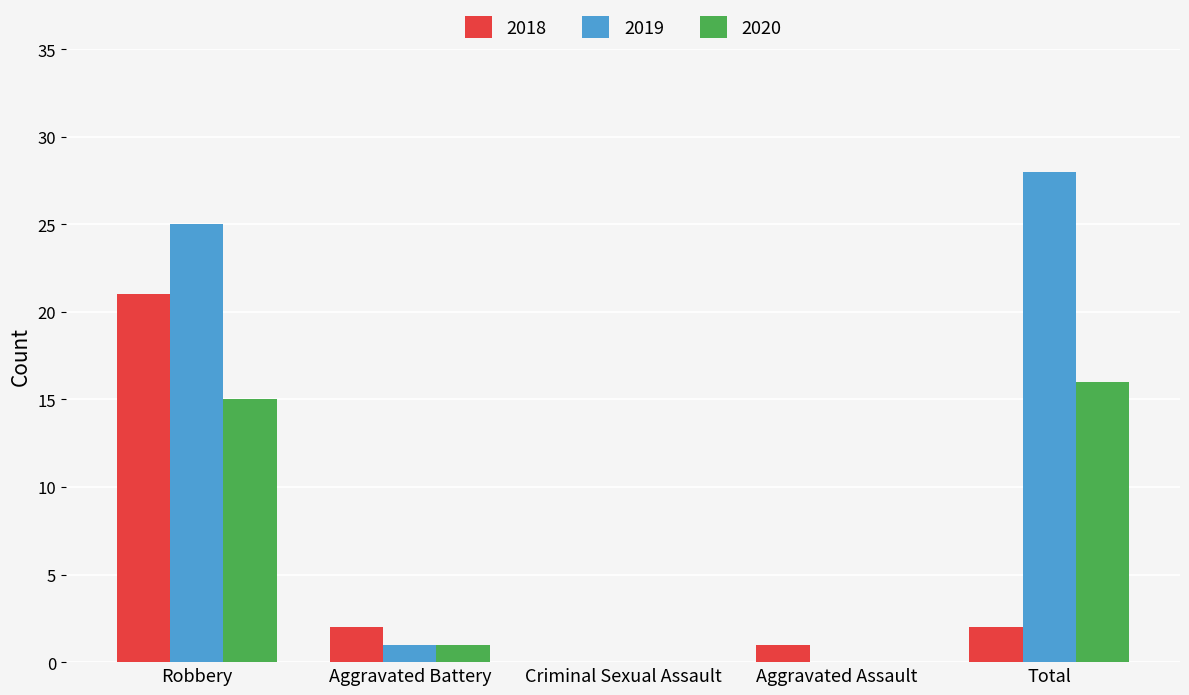

Is it true that 2019 equals 33 at Robbery?

False